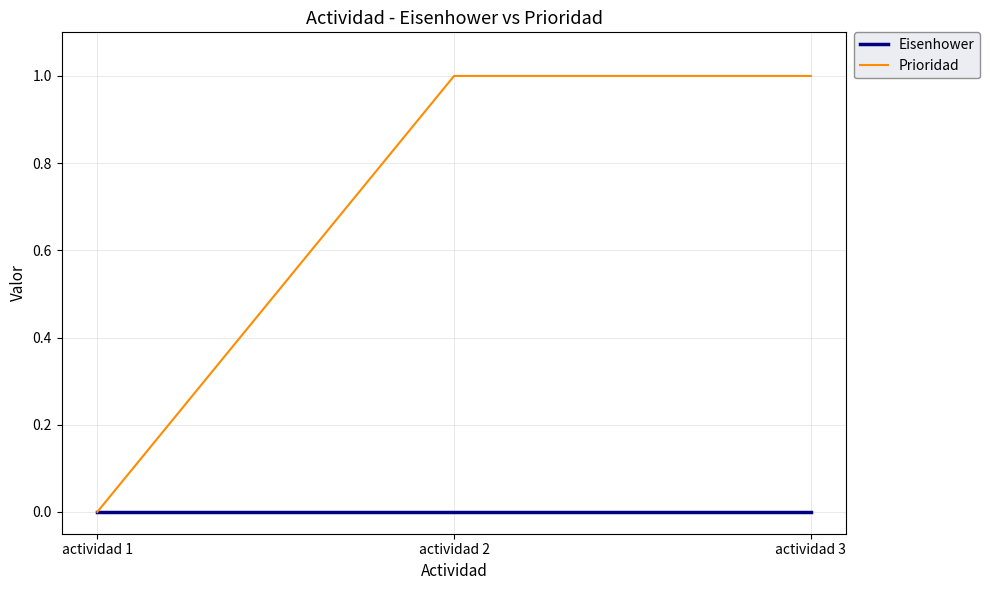

Which series has the widest spread of values?

Prioridad